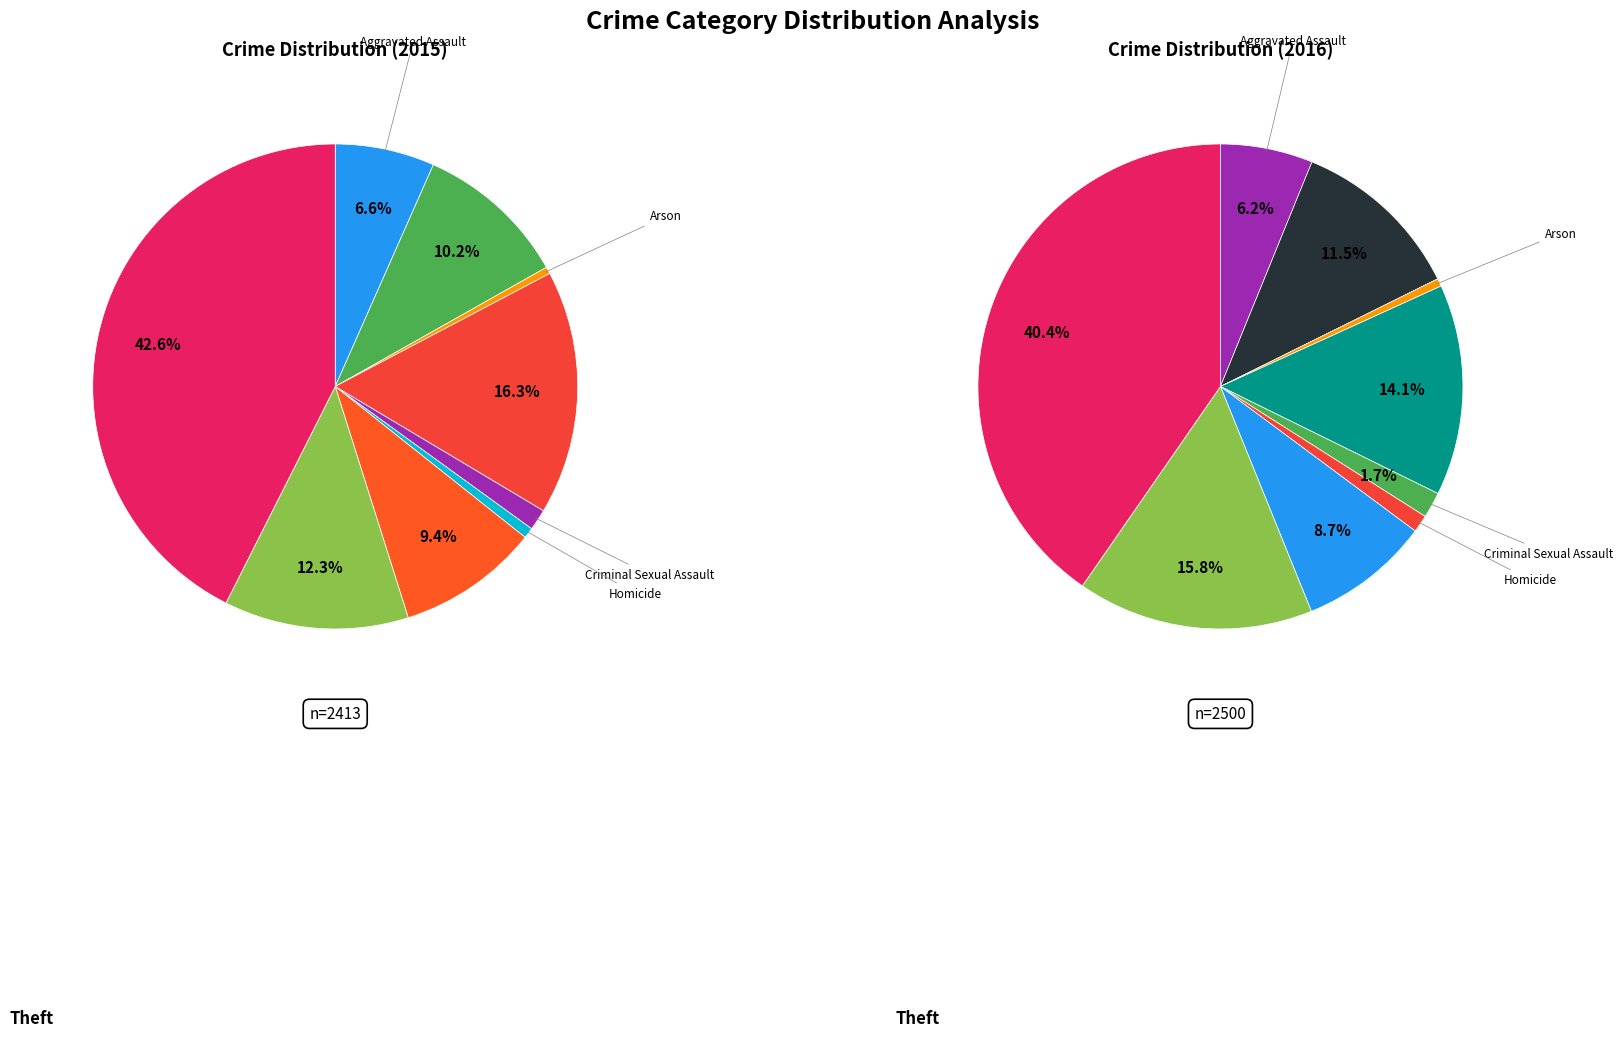

Rank the categories by value from highest to lowest.

Theft, Burglary, Robbery, Aggravated Battery, Motor Vehicle Theft, Aggravated Assault, Criminal Sexual Assault, Homicide, Arson